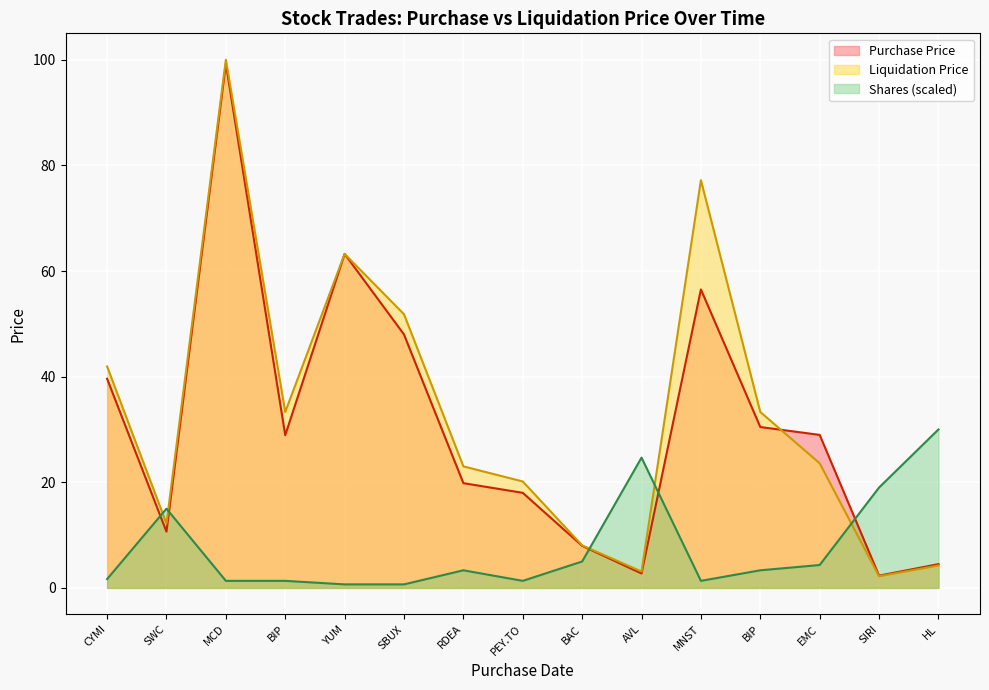

Read the Shares value at AVL.

24.7